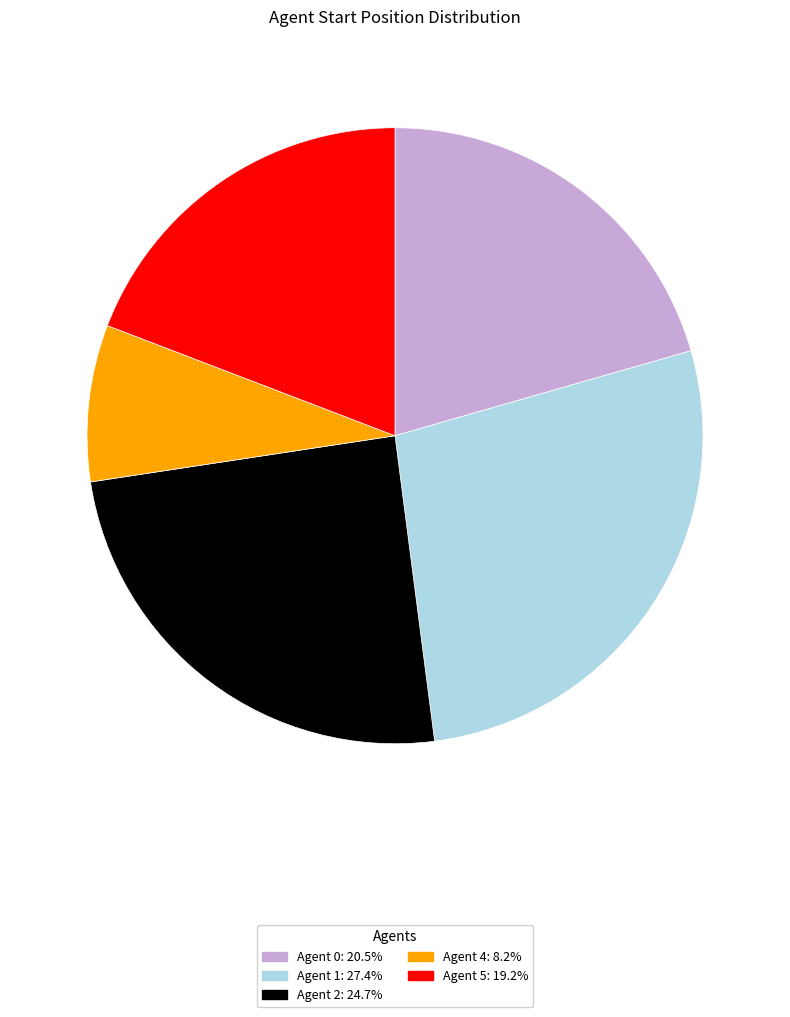

Is there a majority slice in this chart?

No